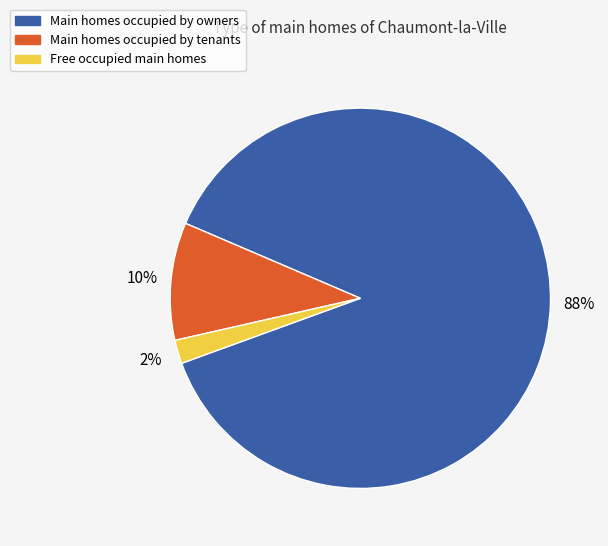

To the nearest percent, what is the difference between the largest and smallest slice percentages?

86%